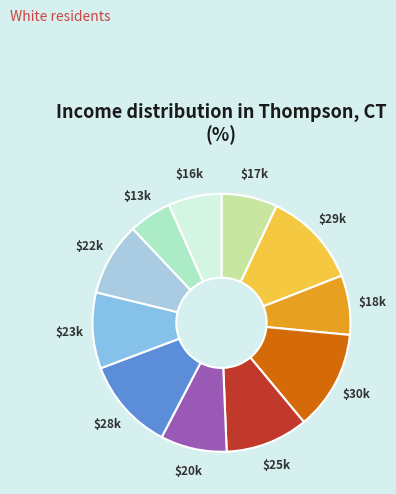

Count the number of slices in the pie.

11